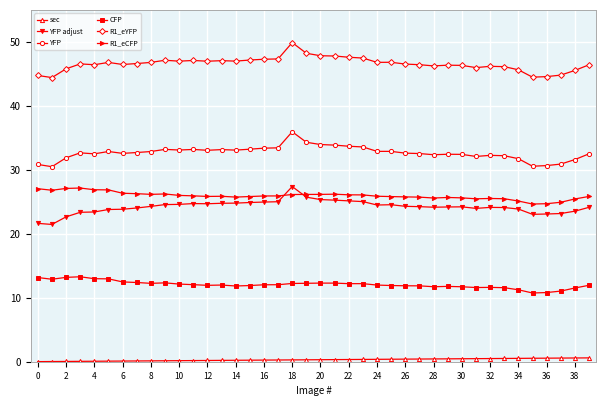

Which series has the largest total across all categories?

R1_eYFP